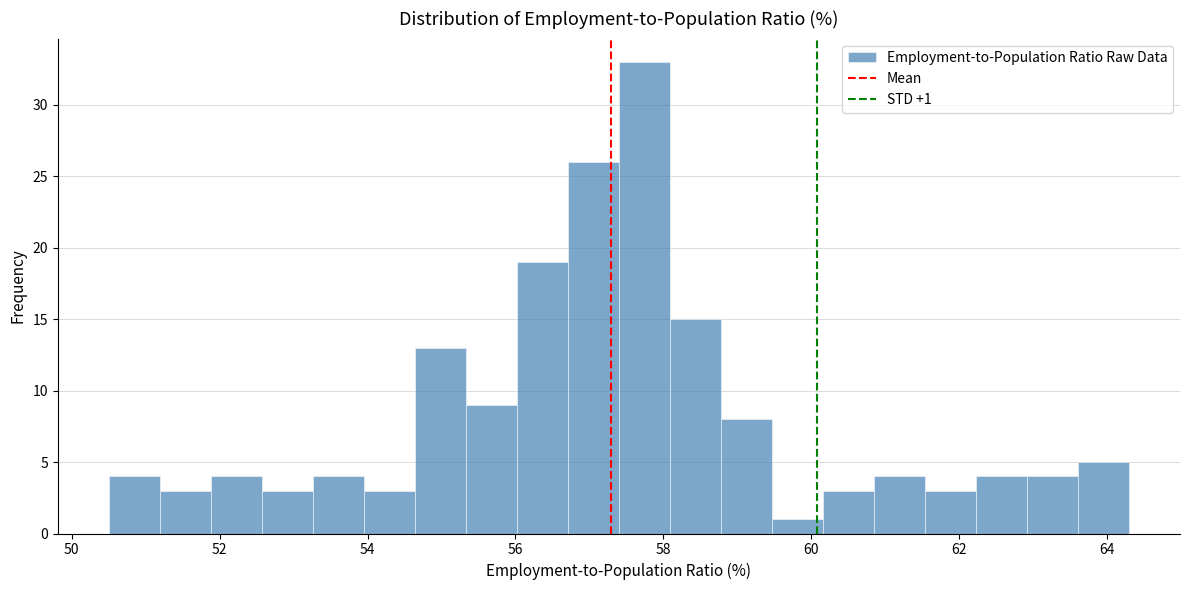

Read against the x-axis, roughly where is the centre of the tallest bar?

57.8